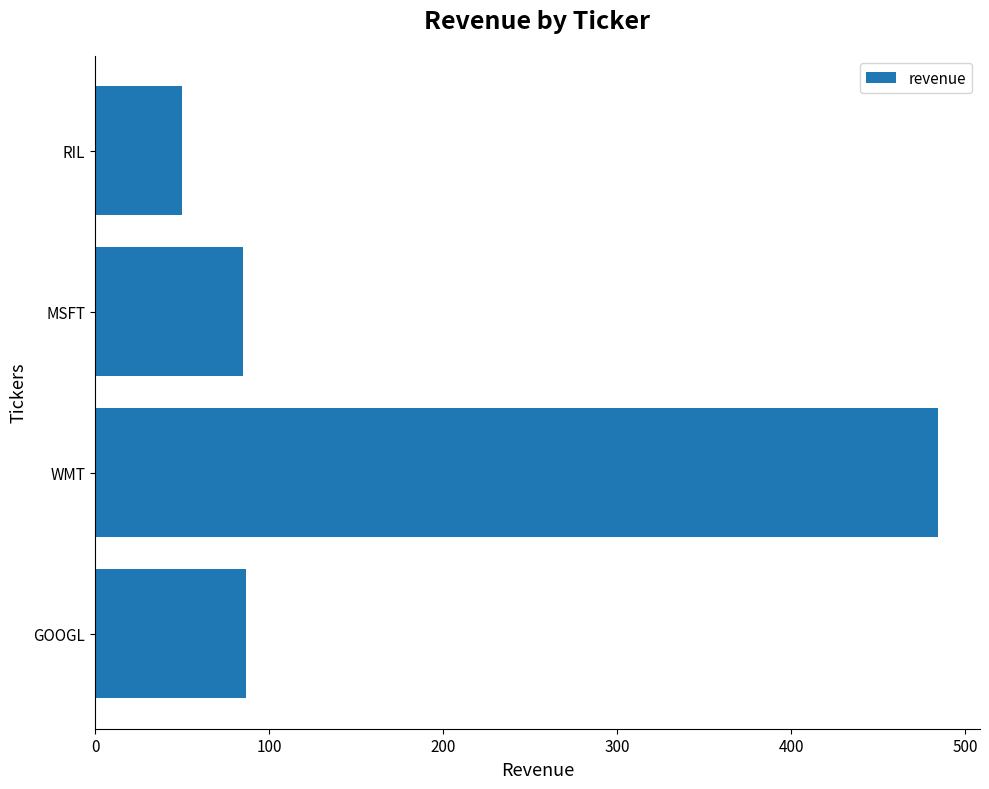

Read the value at GOOGL.

87